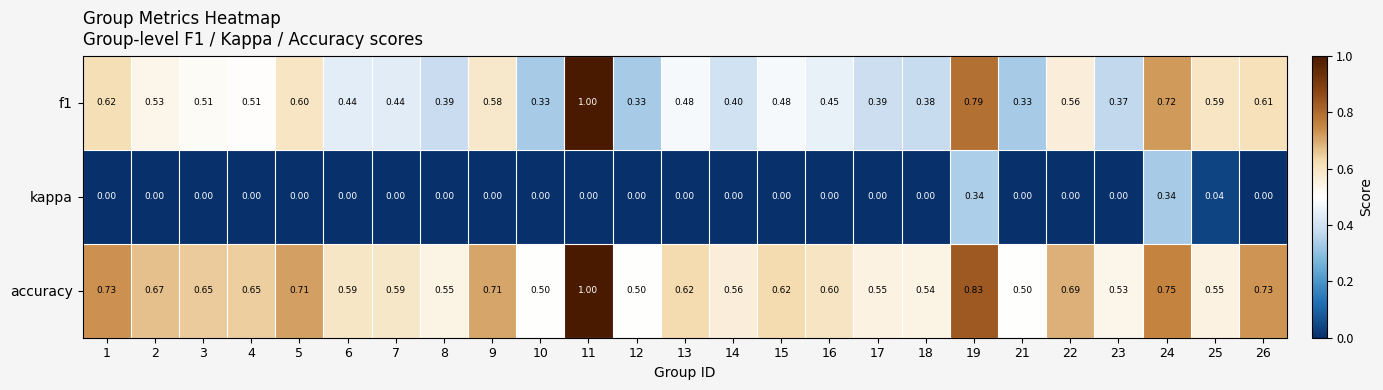

At which category is the sum across all series the highest?

11